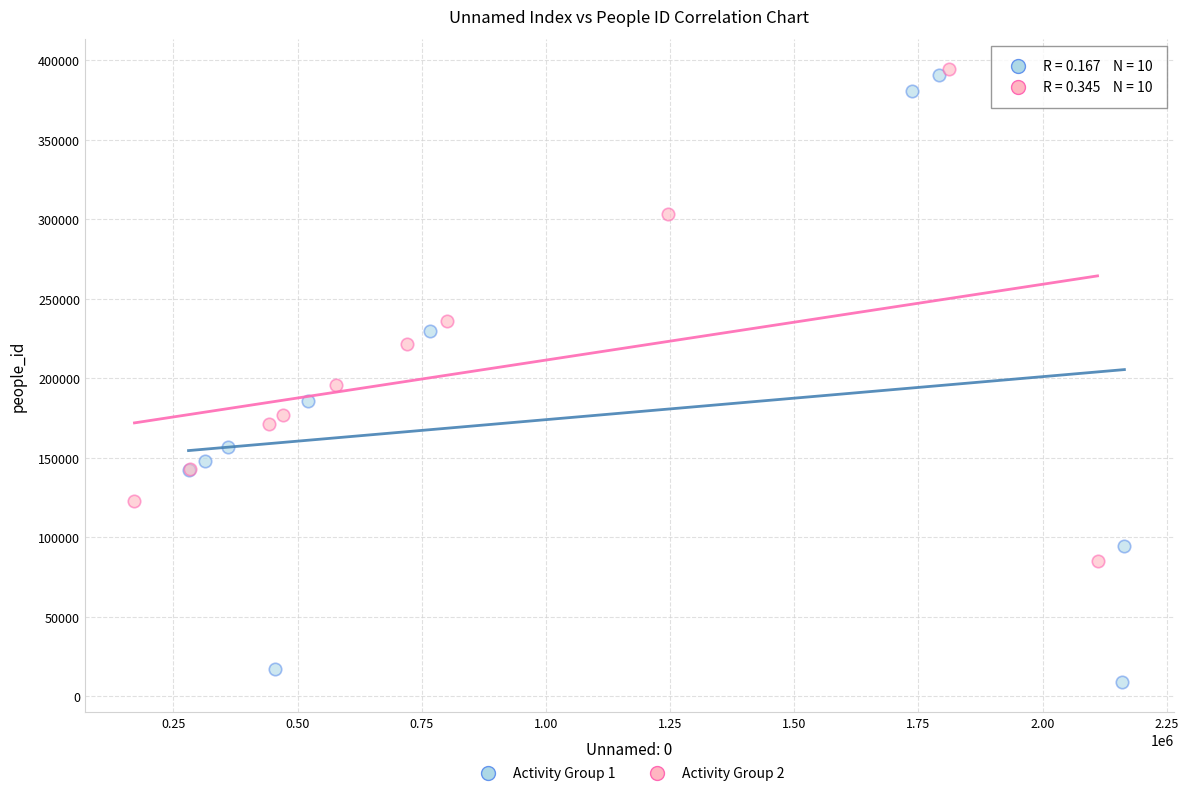

Which series contains the lowest Y value?

Activity Group 1